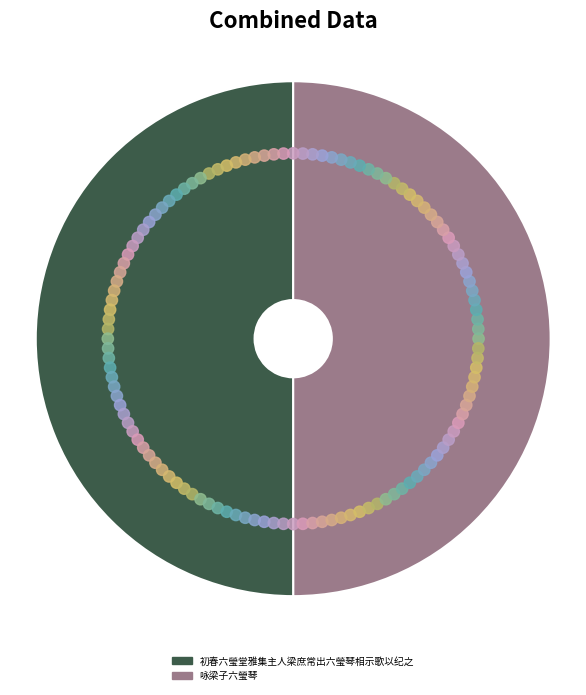

Combined, what portion of the pie is 咏梁子六瑩琴 and 初春六瑩堂雅集主人梁庶常出六瑩琴相示歌以纪之?

100.0%